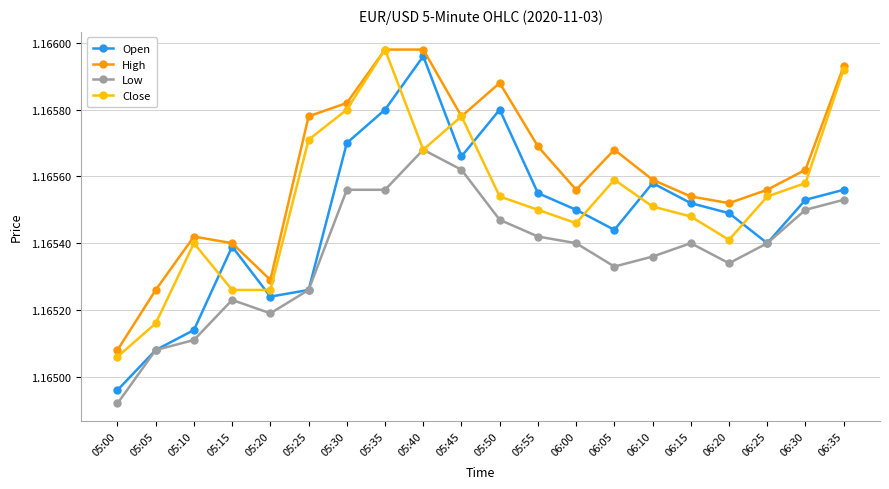

Where is Open nearest to the value 1?

05:00